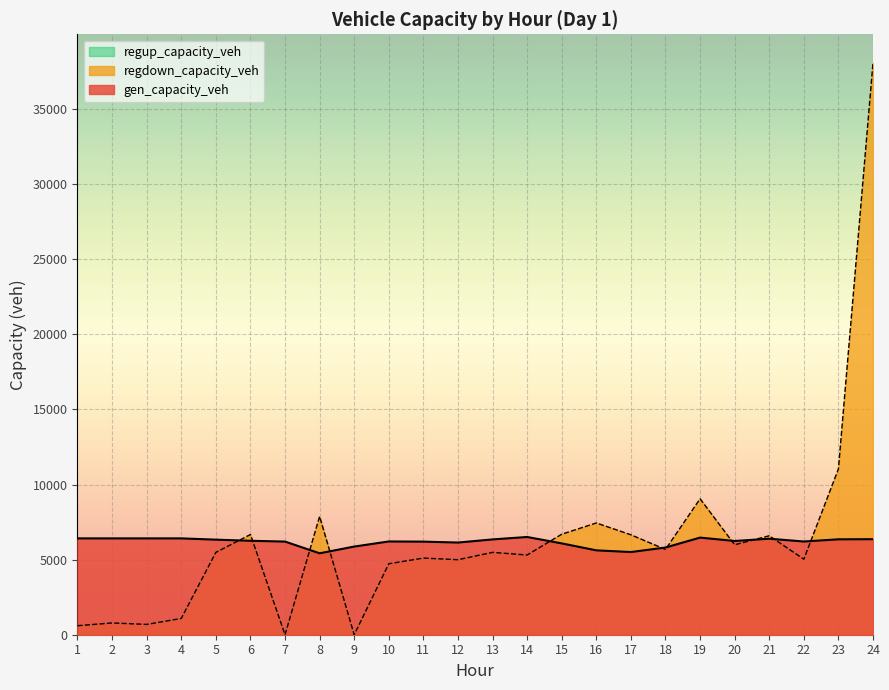

What is the value of the regdown_capacity_veh point at the 2nd from the left?

784.7